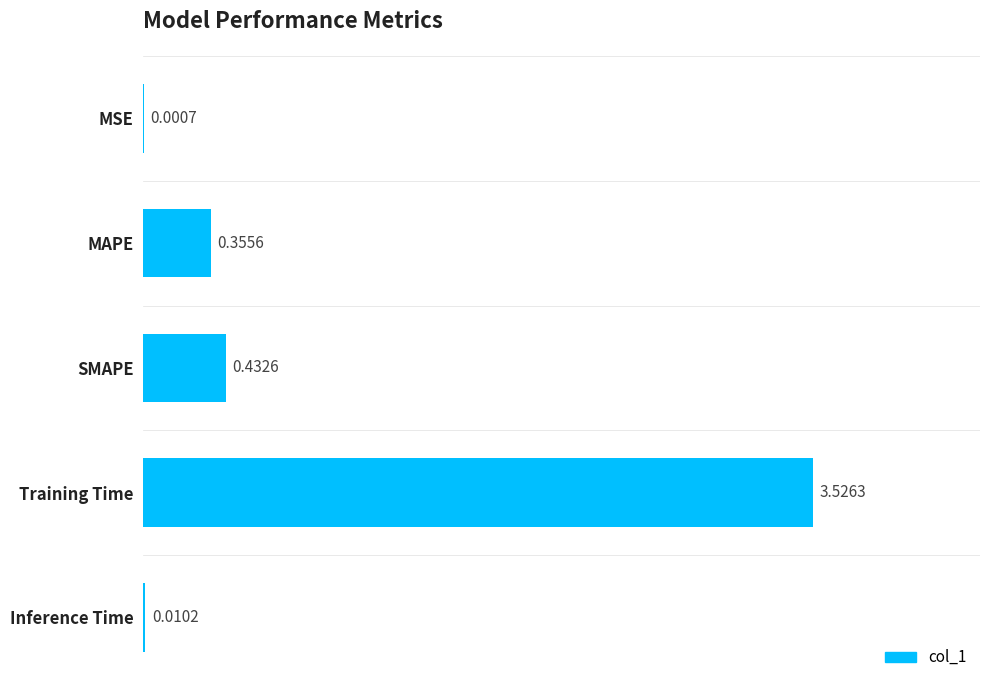

Where is the data nearest to the value 1?

SMAPE